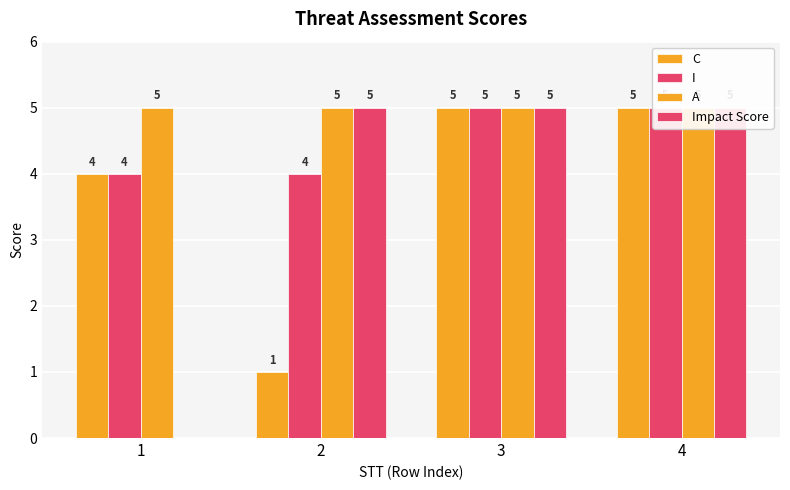

What are all the series names shown in the legend?

C, I, A, Impact Score